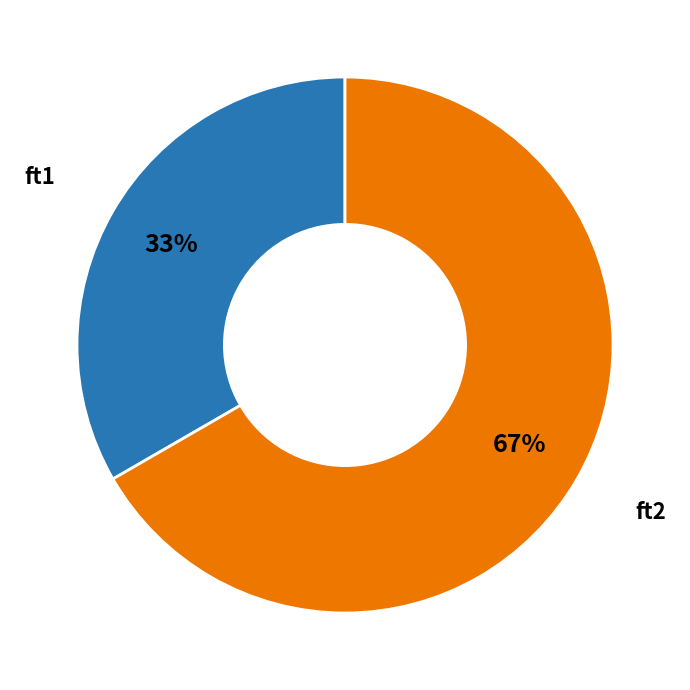

Is there a majority slice in this chart?

Yes